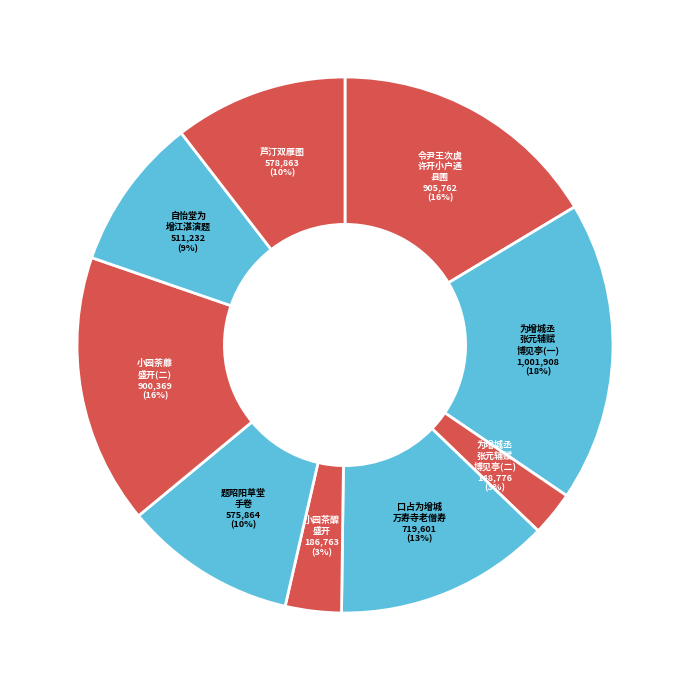

True or false: 自怡堂为 增江湛演题 accounts for 9% of the total.

True